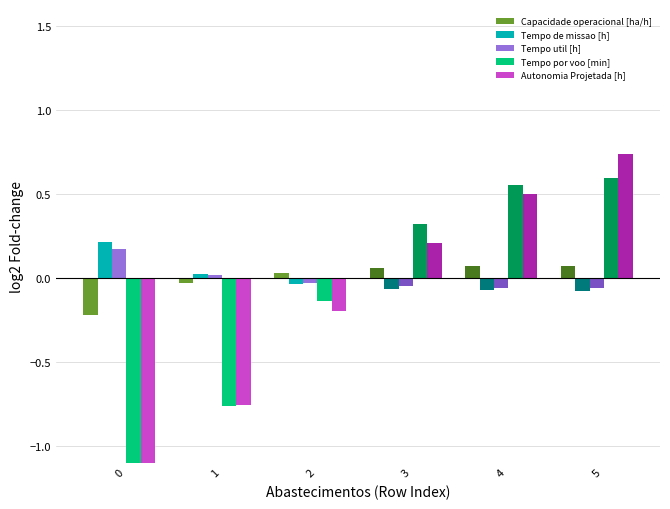

At which label is Autonomia Projetada [h] closest to 0?

2